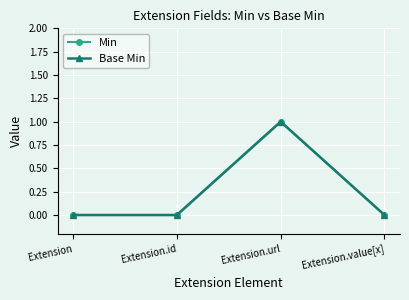

True or false: Min and Base Min cross at least once.

False